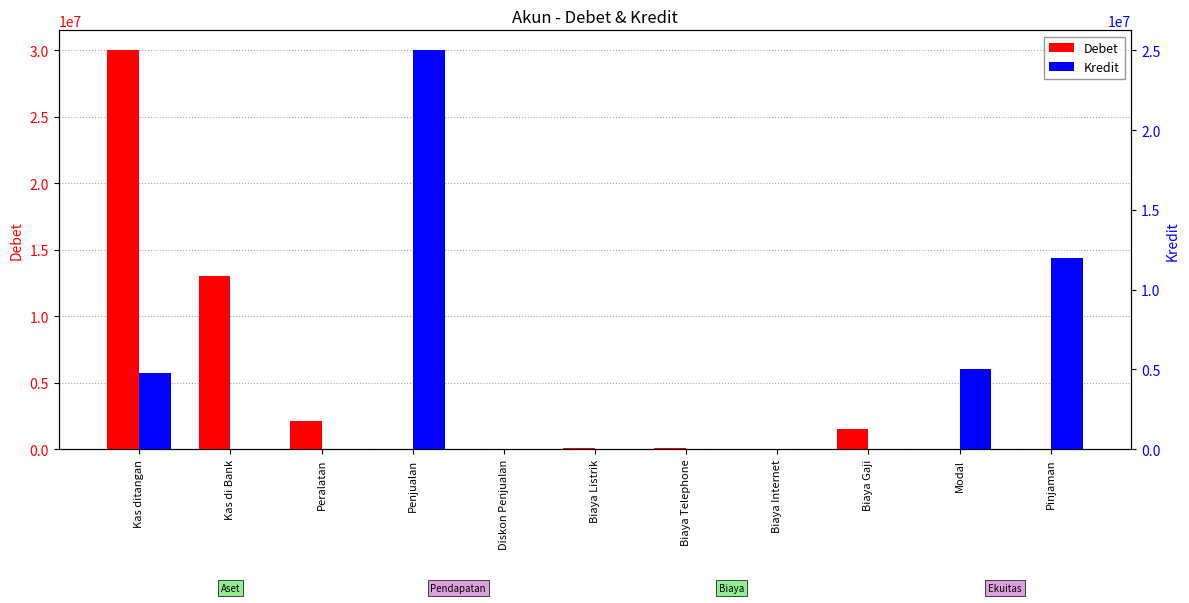

Is it true that Kredit equals 39985532 at Penjualan?

False